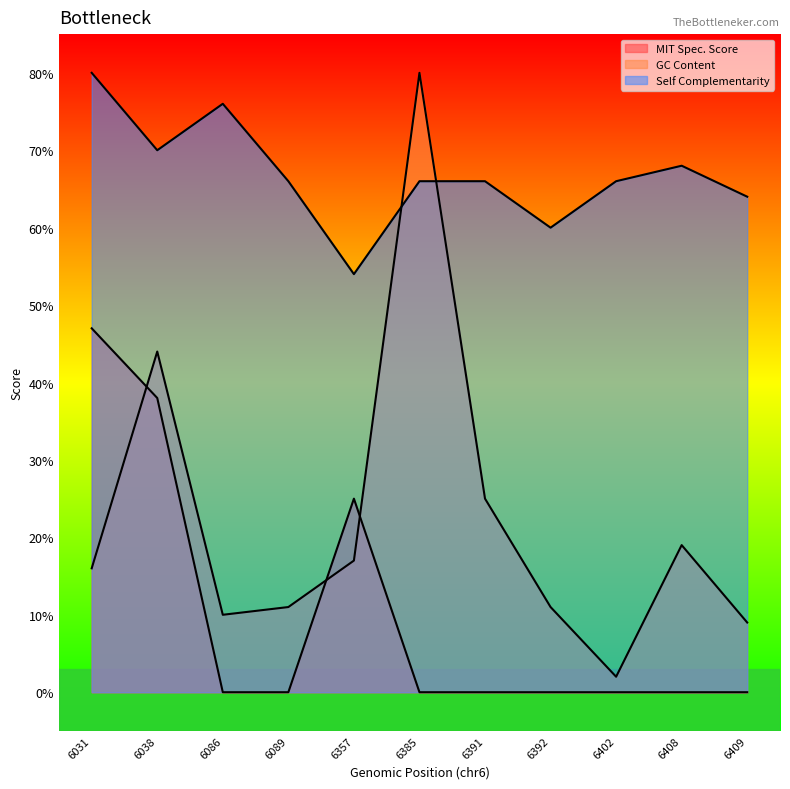

What is the total value across all series at 6391?

91